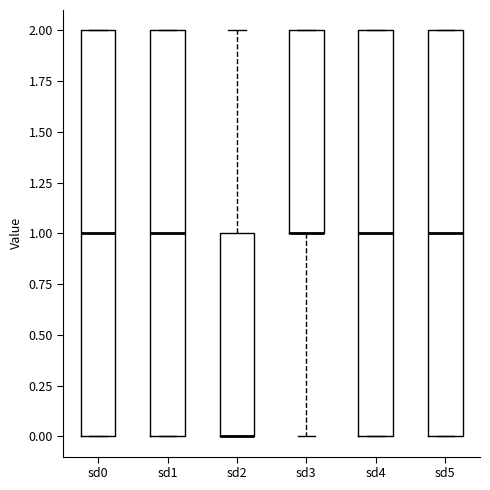

Reading left to right, read every box against the y-axis: the position of its median line, the range the box covers, and the ends of its whiskers. The values are not printed on the chart, so give them approximately, as read against the axis.

sd0: median 1, box 0 to 2, whiskers 0 to 2
sd1: median 1, box 0 to 2, whiskers 0 to 2
sd2: median 0 (drawn on the box's lower edge), box 0 to 1, whiskers 0 to 2
sd3: median 1 (drawn on the box's lower edge), box 1 to 2, whiskers 0 to 2
sd4: median 1, box 0 to 2, whiskers 0 to 2
sd5: median 1, box 0 to 2, whiskers 0 to 2